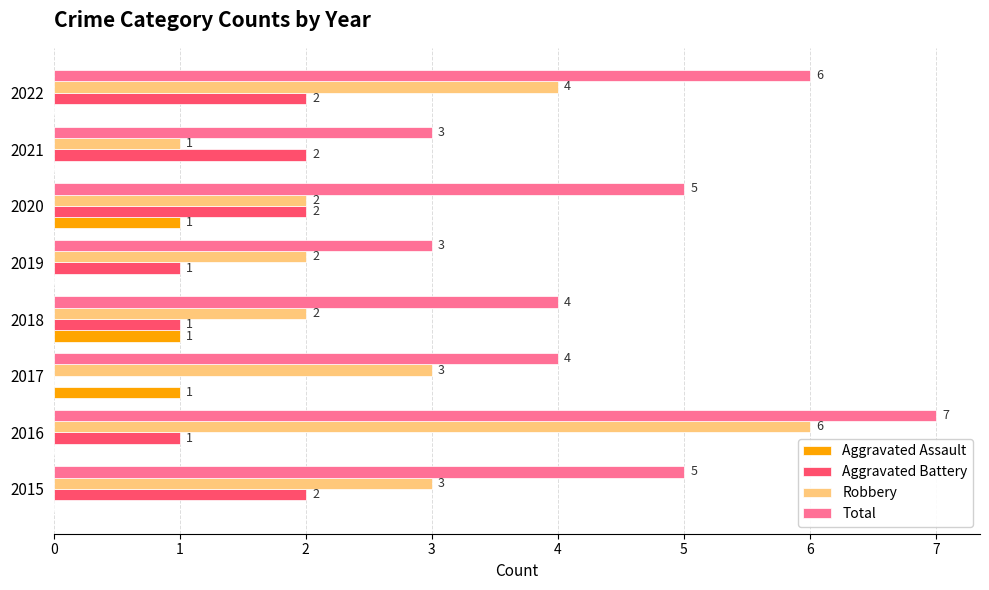

The Robbery series shows 2 at 2019. True or false?

True